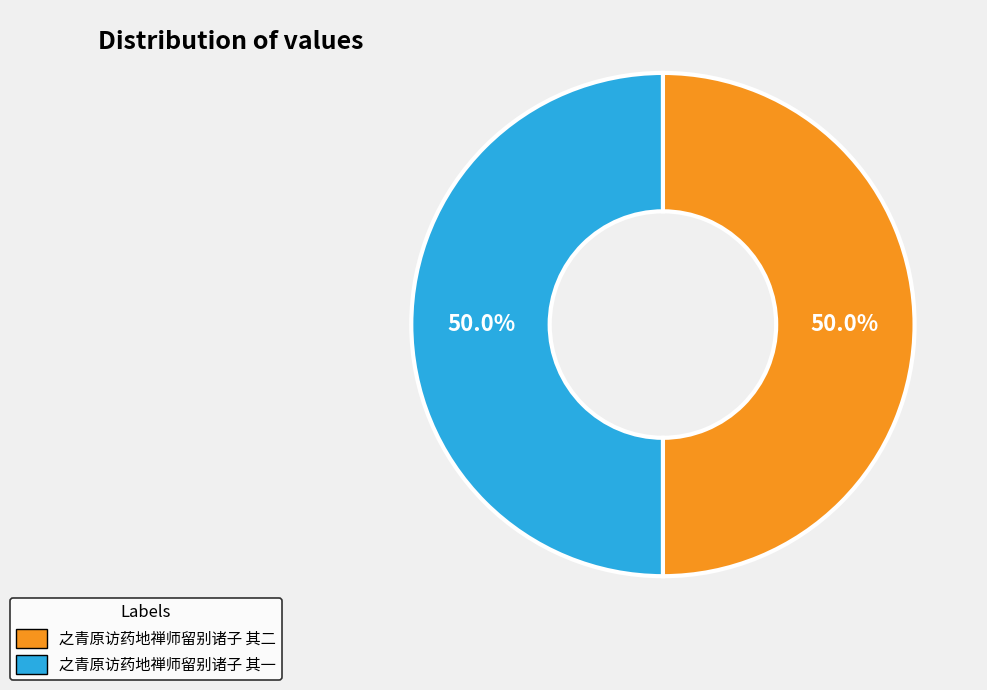

To the nearest percent, what percentage of the pie is 之青原访药地禅师留别诸子 其二?

50%